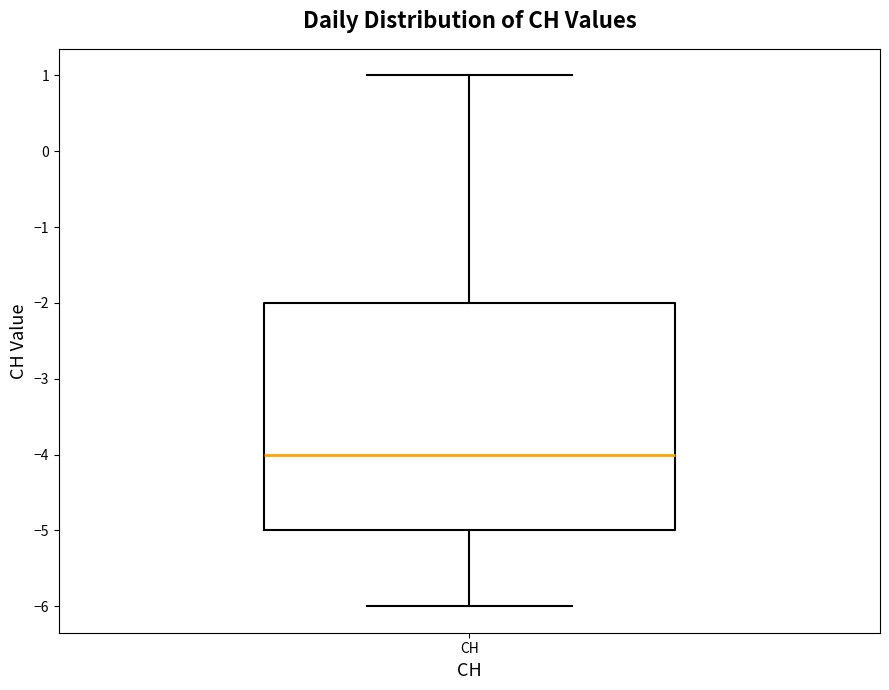

Where is the lower edge of the box for CH on the y-axis? The values are not printed on the chart, so give them approximately, as read against the axis.

-5